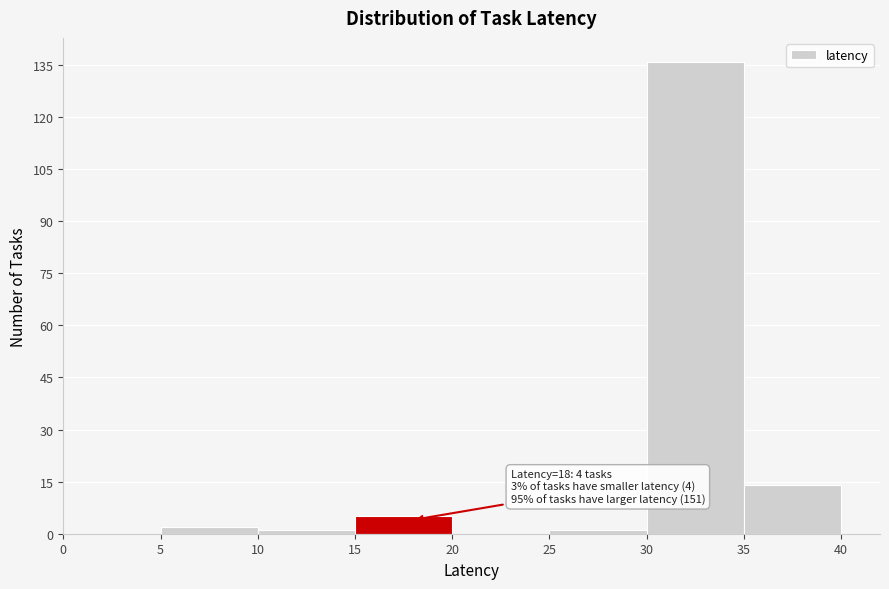

Over which range of the x-axis is the bar tallest?

30 to 35